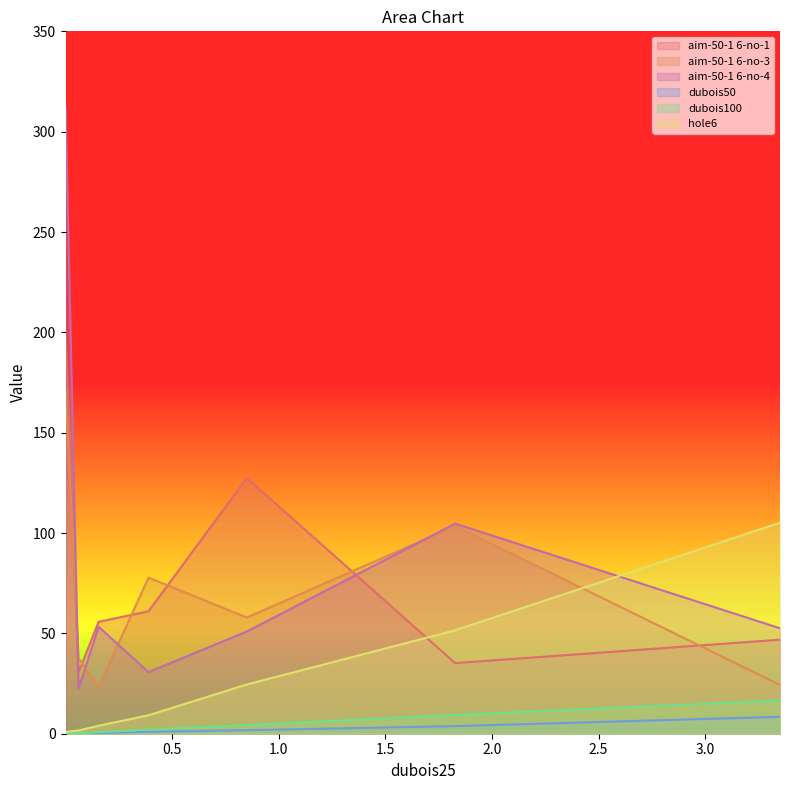

After their last crossing, which series has the higher values: aim-50-1 6-no-1 or hole6?

hole6